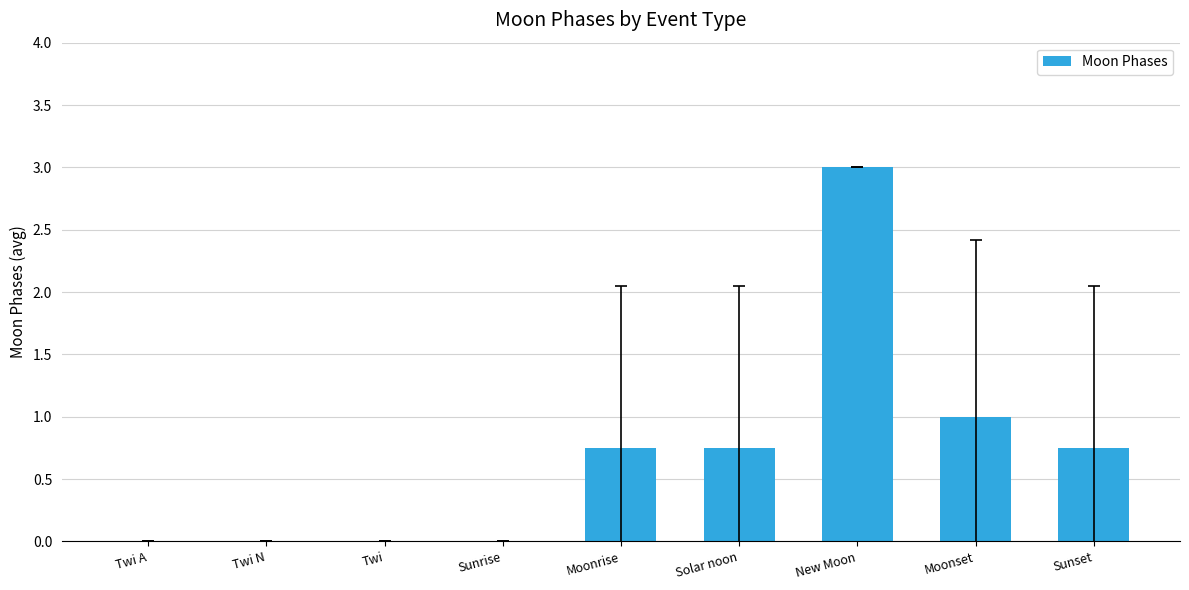

Are the bars horizontal?

No